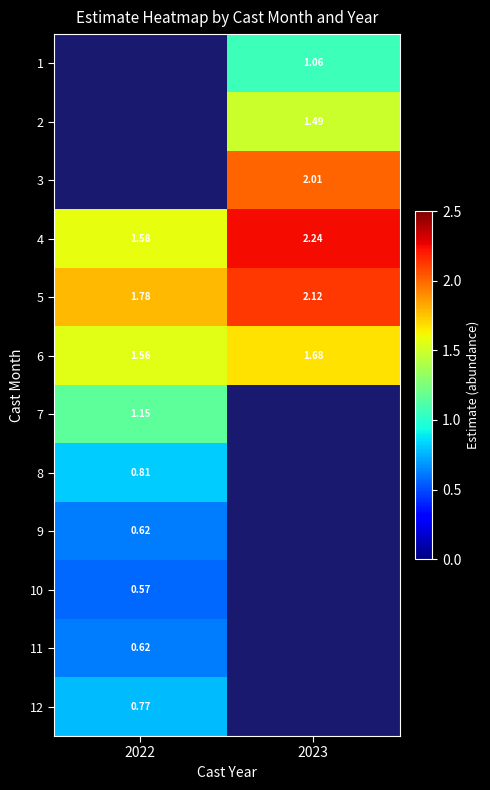

How many values in the 1 series exceed 1?

1